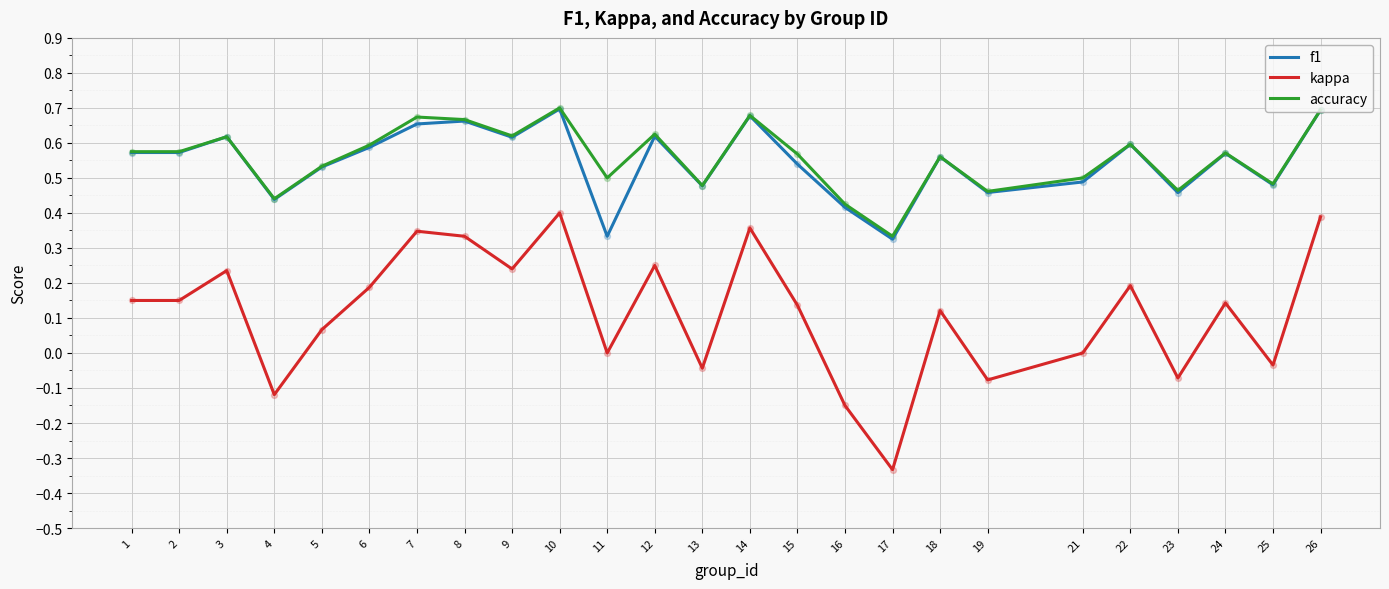

What are all the series names shown in the legend?

f1, kappa, accuracy